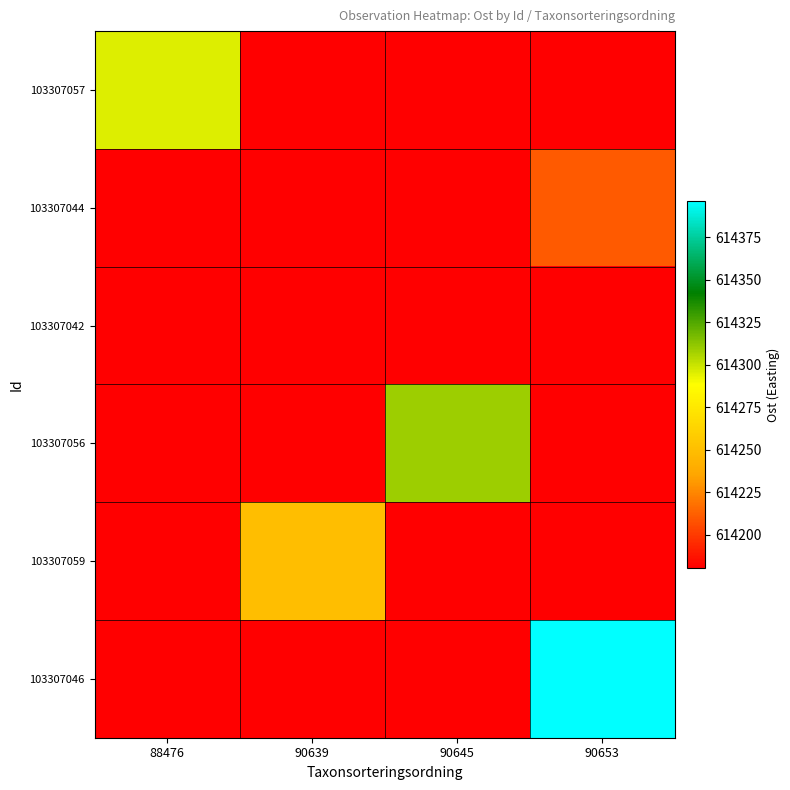

What is the difference between the highest and lowest values at 90653?

215.1